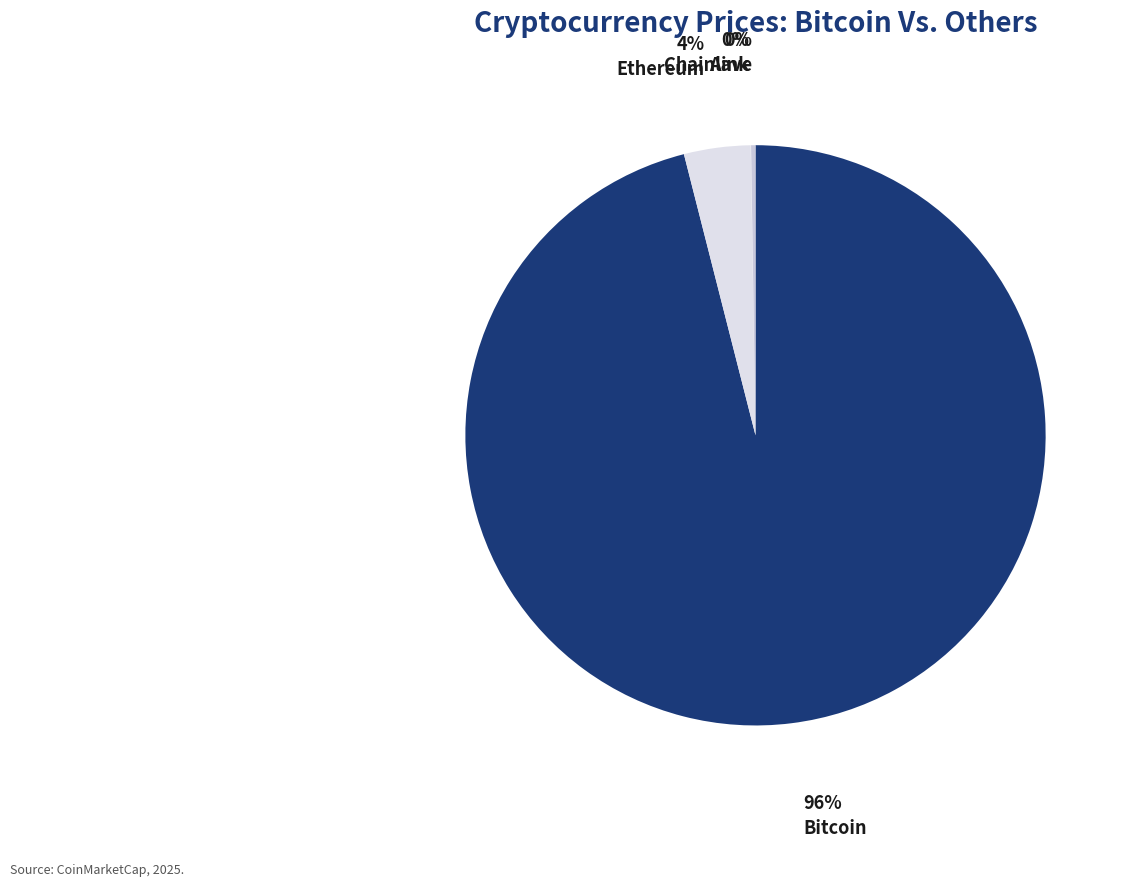

The Bitcoin slice represents 96% of the pie. True or false?

True